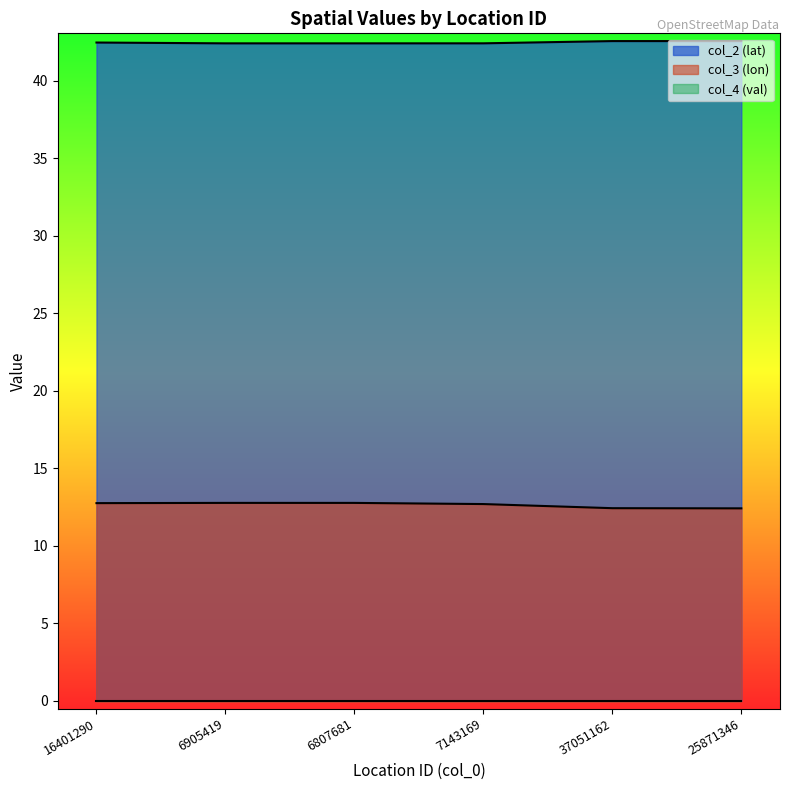

What is the label of the 6th point from the left?

25871346